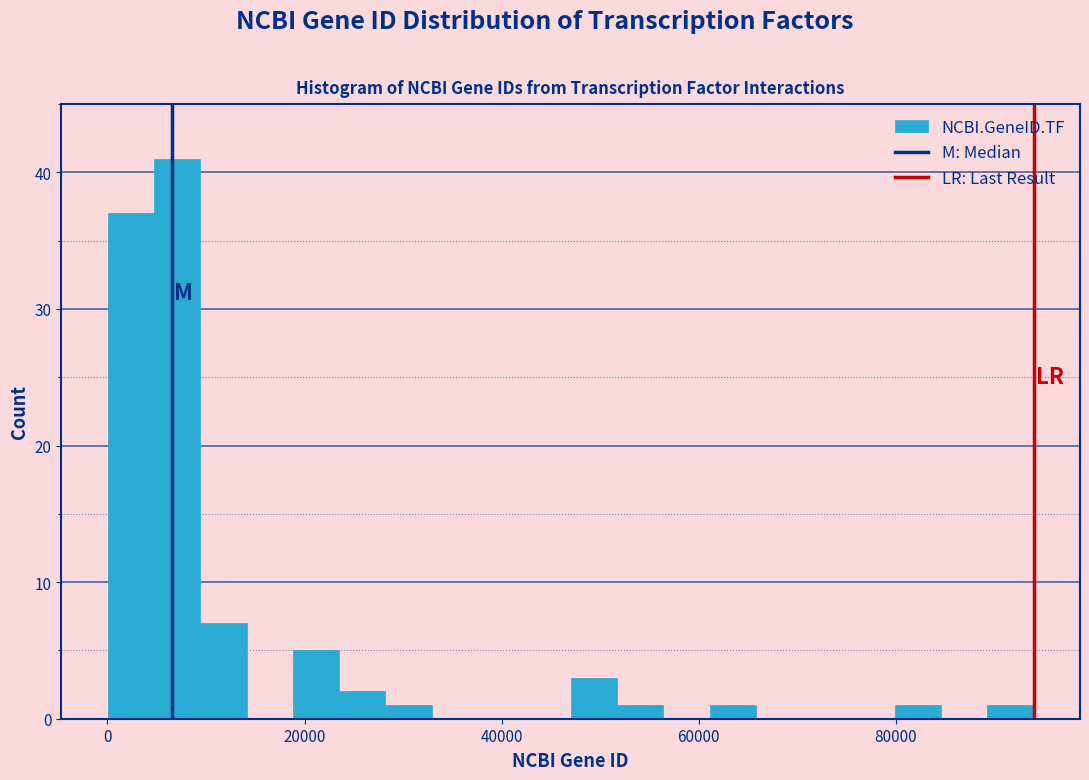

Read against the x-axis, roughly where is the centre of the tallest bar?

8000